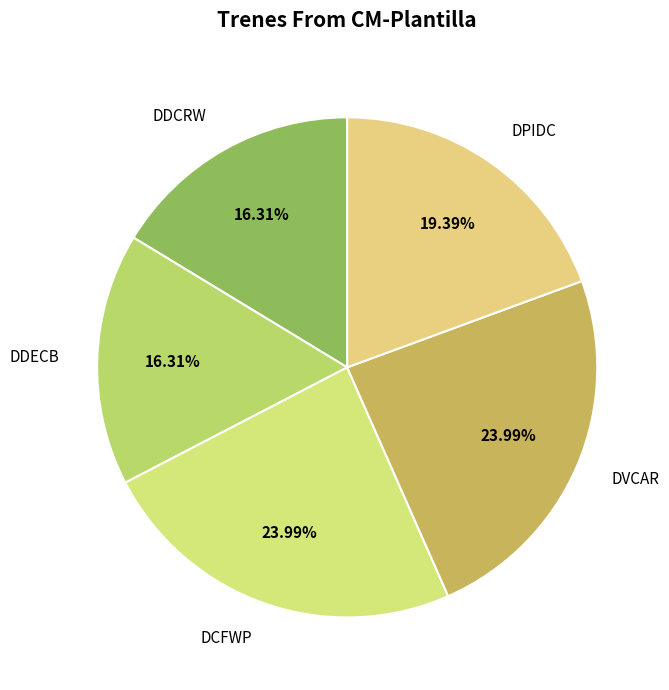

Is DCFWP the majority of the pie?

No